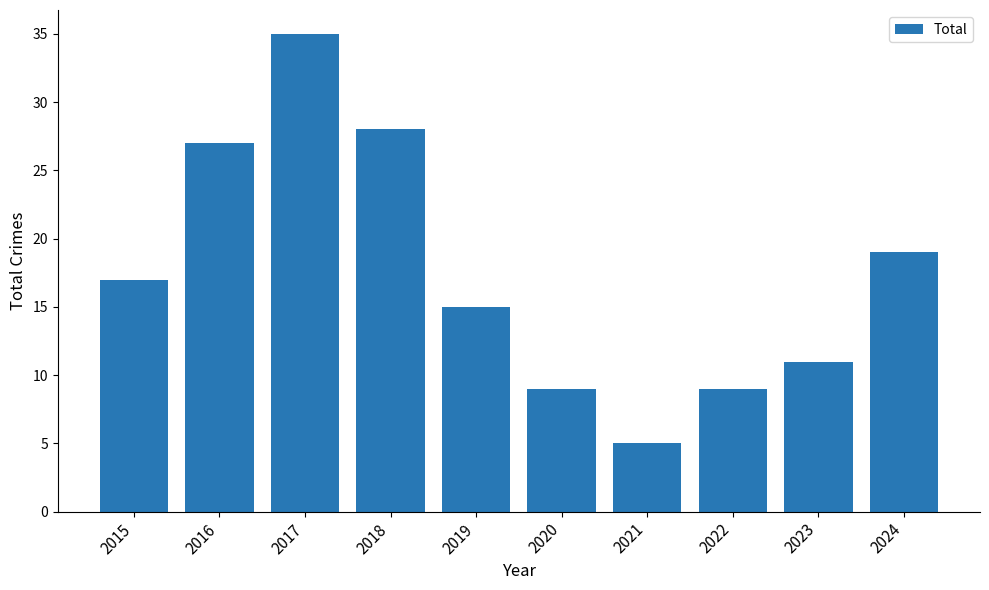

What is the sum of the values at 2015 and 2016?

44